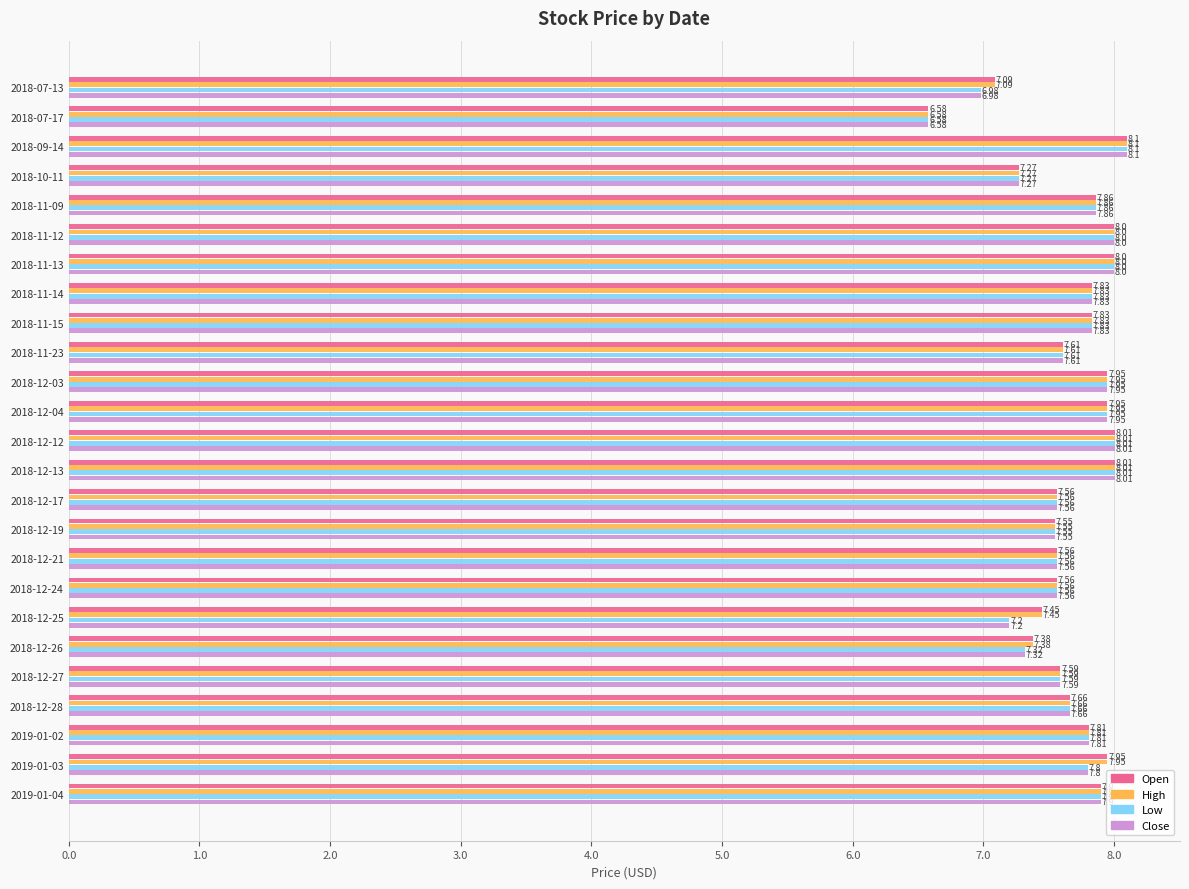

At how many categories does at least one series exceed 7?

24